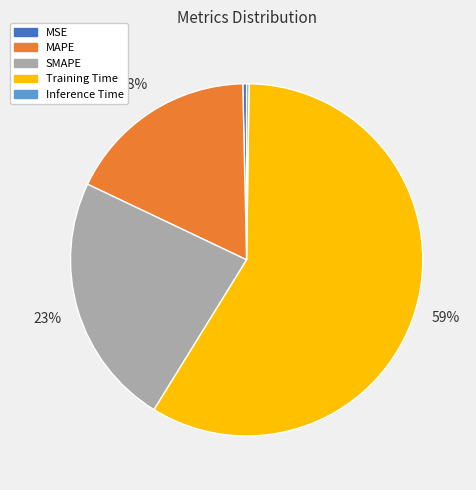

Which category has the biggest portion of the pie?

Training Time